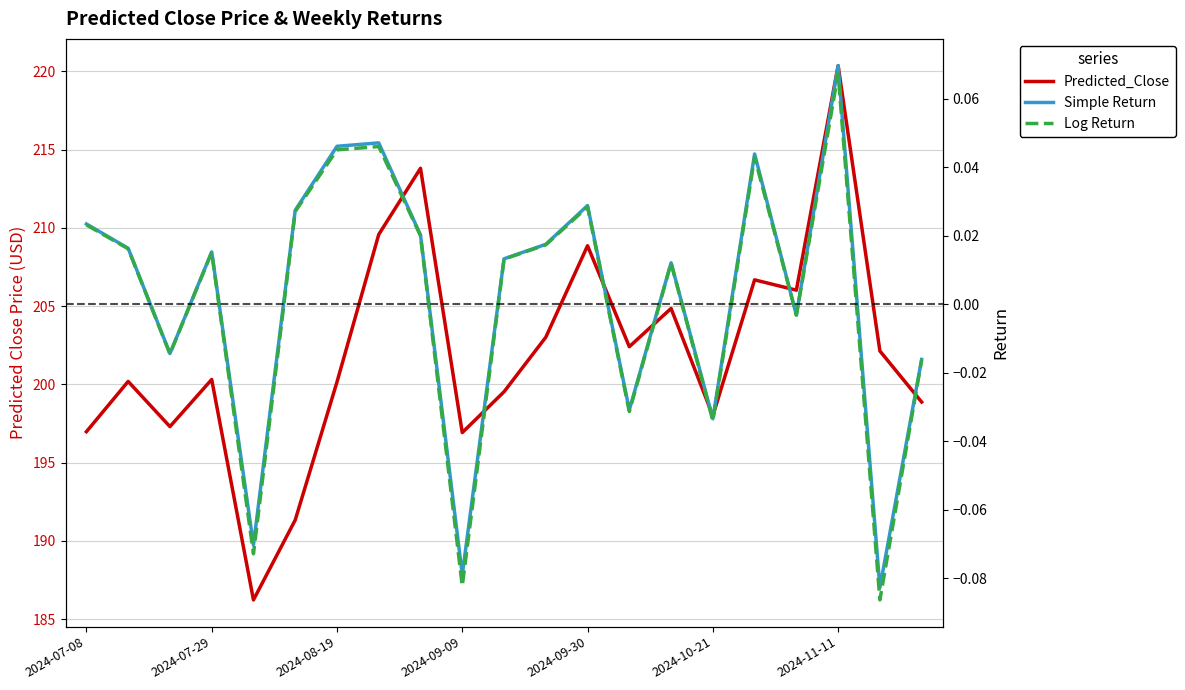

How many positive values does the Log Return series have?

13